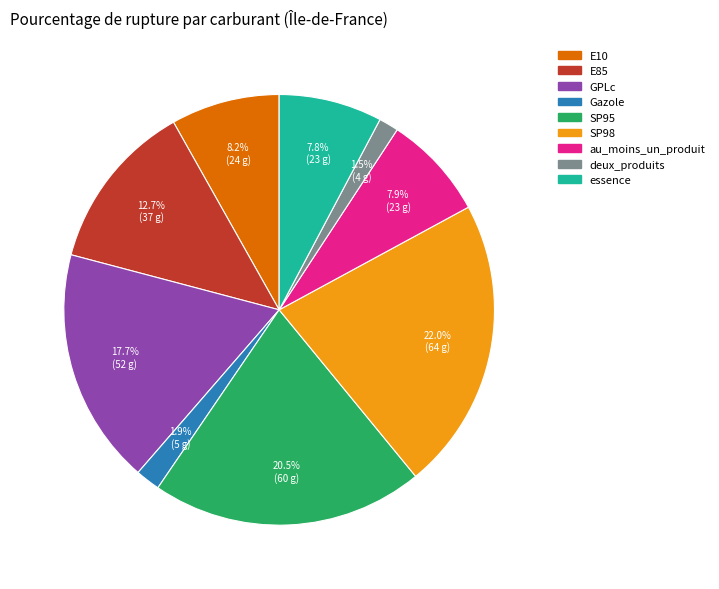

How much of the chart is everything except SP98?

78.0%